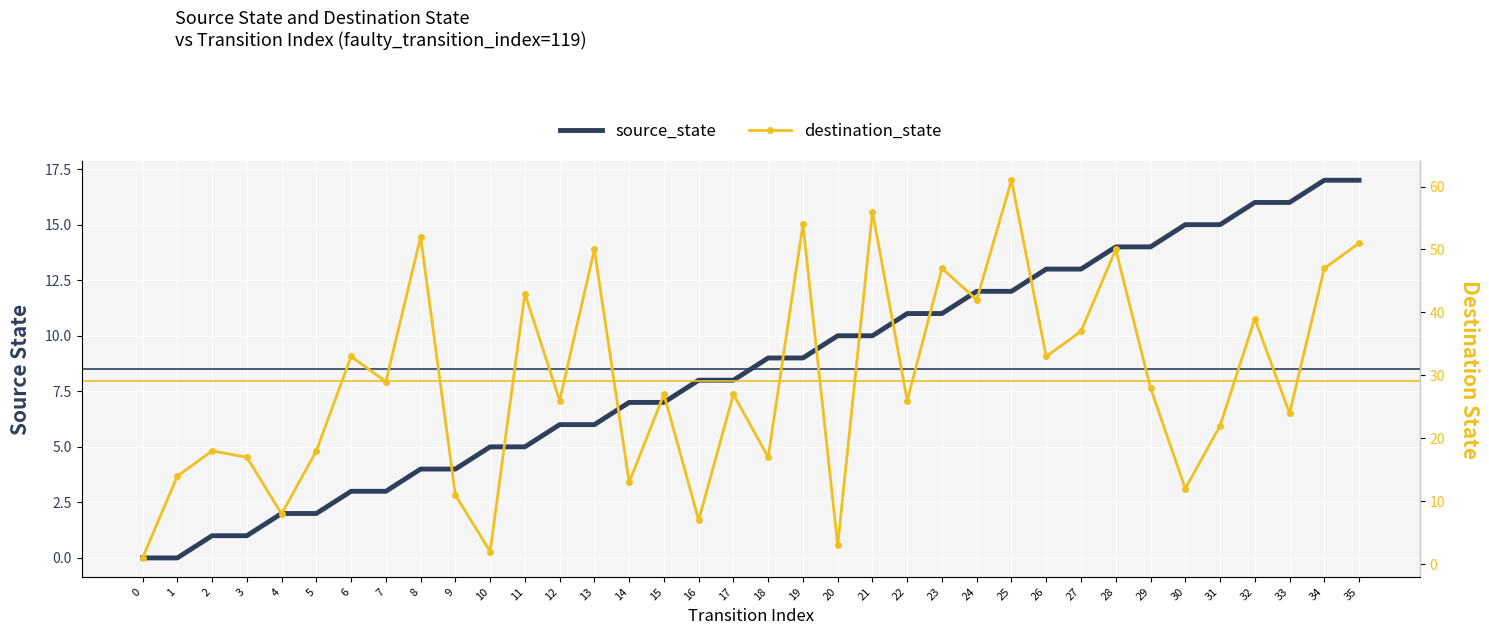

What is the sum of all destination_state values?

1045